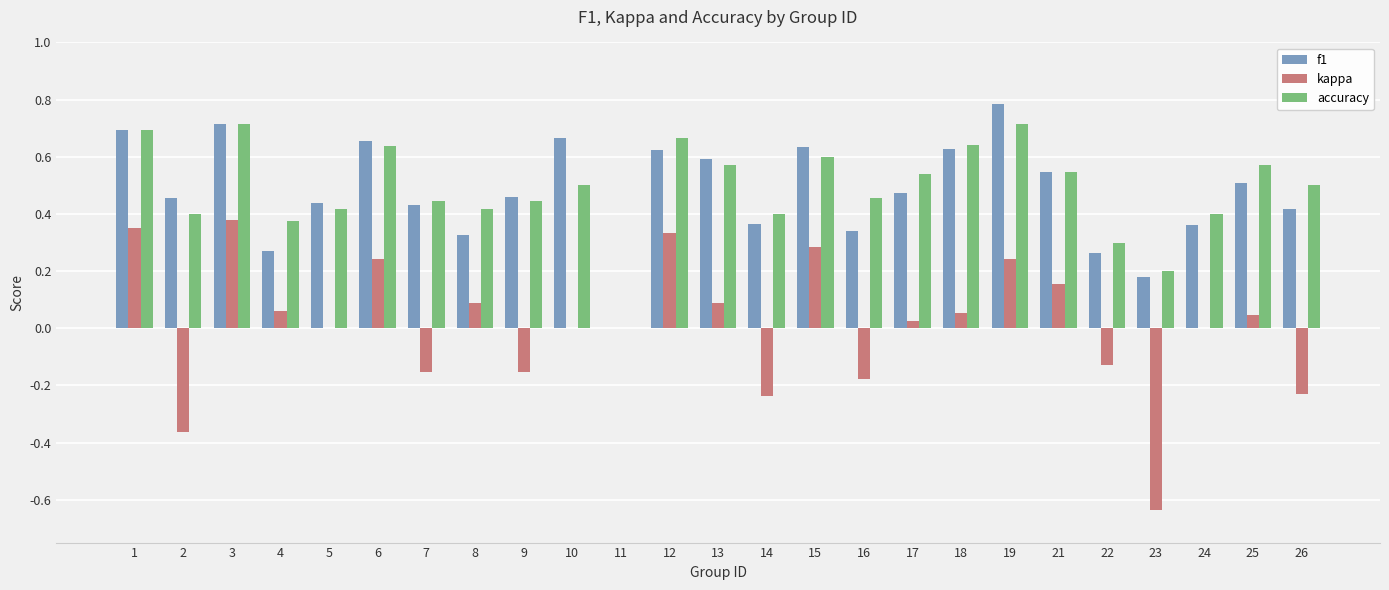

What is the sum of all accuracy values?

12.1